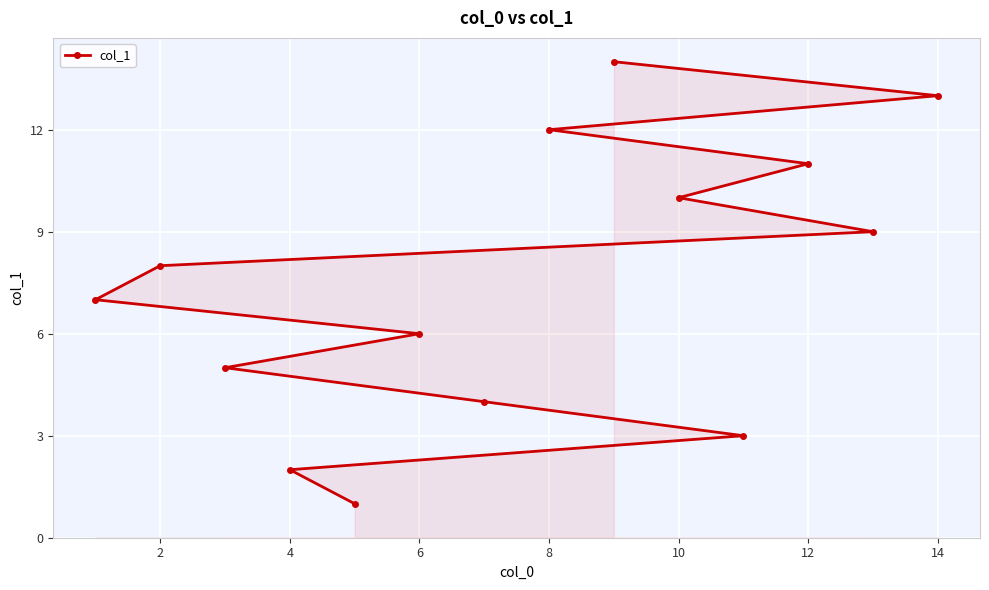

What is the greatest value displayed?

14